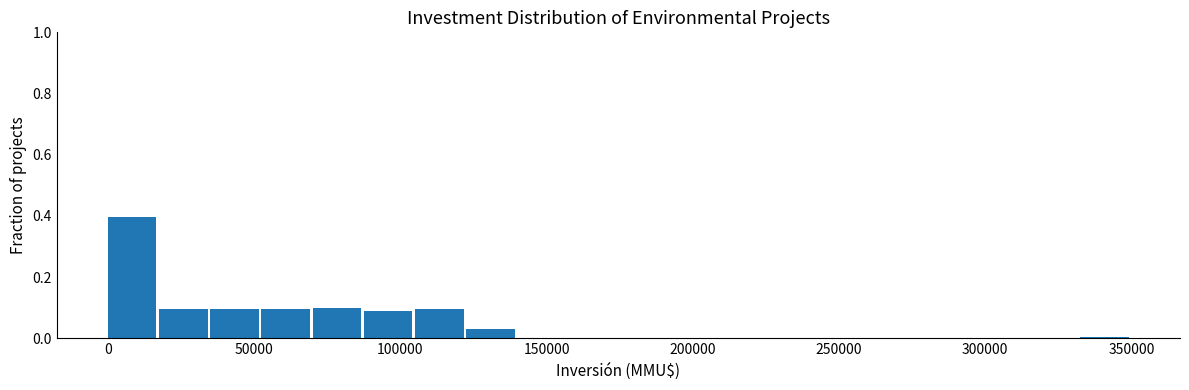

Read against the x-axis, roughly where is the centre of the tallest bar?

10000